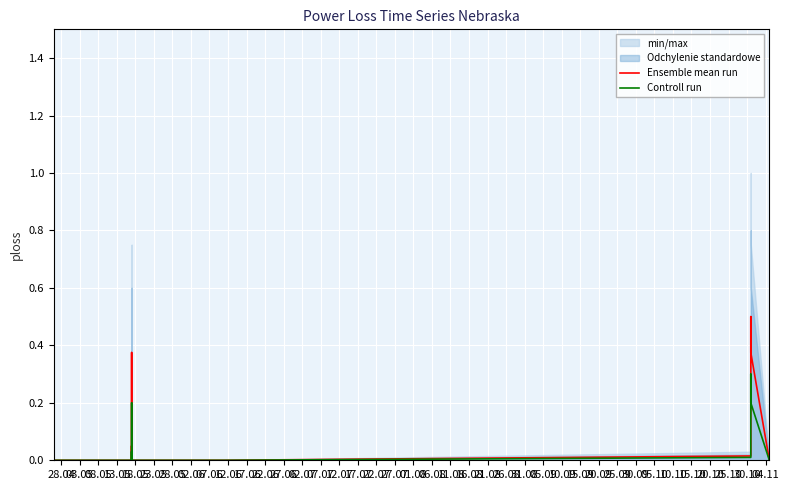

How many data points in Ensemble mean run are above 0?

8